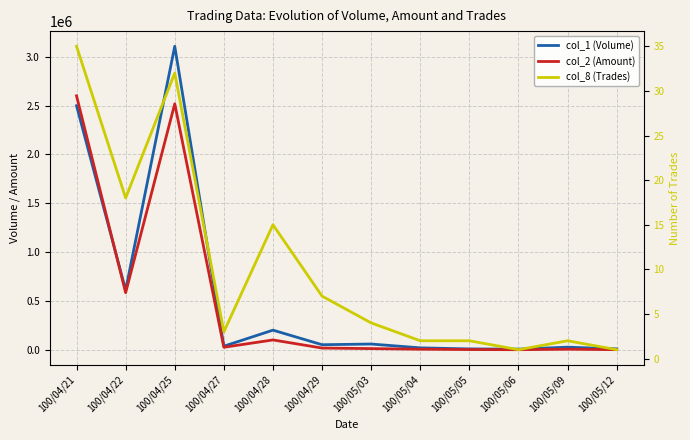

List the labels in order of col_2 (Amount) value, largest first.

100/04/21, 100/04/25, 100/04/22, 100/04/28, 100/04/27, 100/04/29, 100/05/03, 100/05/04, 100/05/09, 100/05/05, 100/05/12, 100/05/06